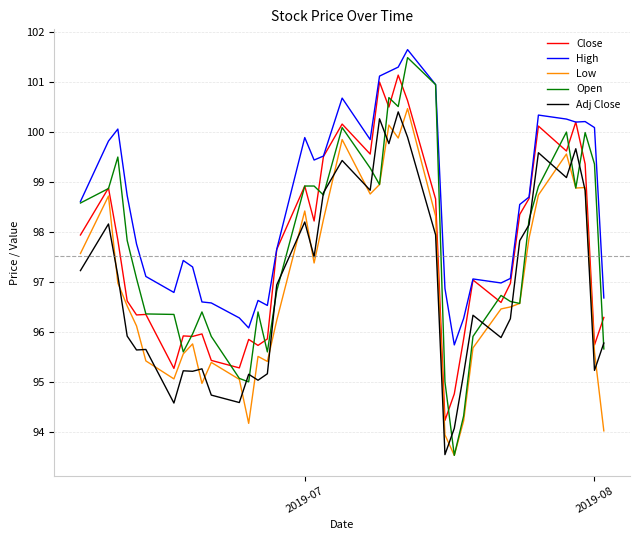

What is the maximum value shown in the chart?

101.7